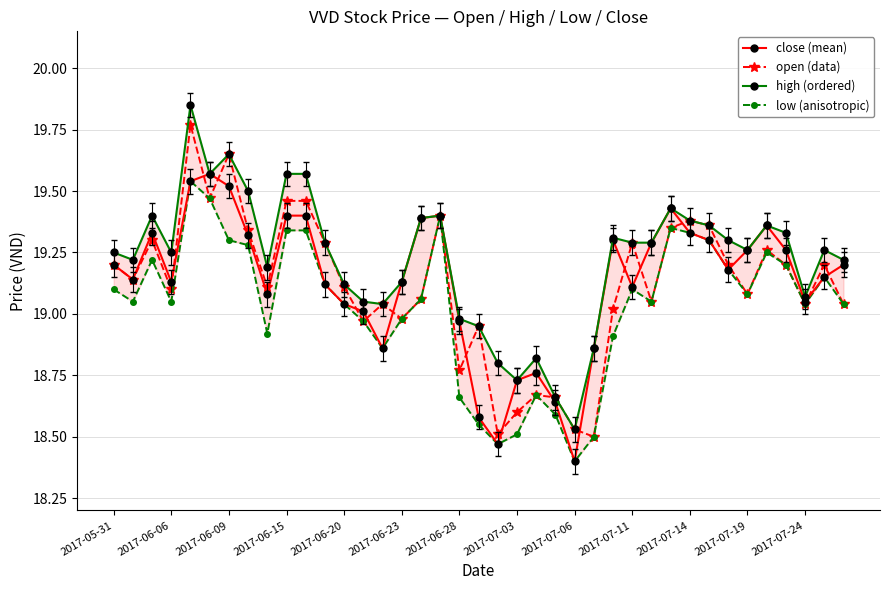

What is the sum of all close (mean) values?

746.2